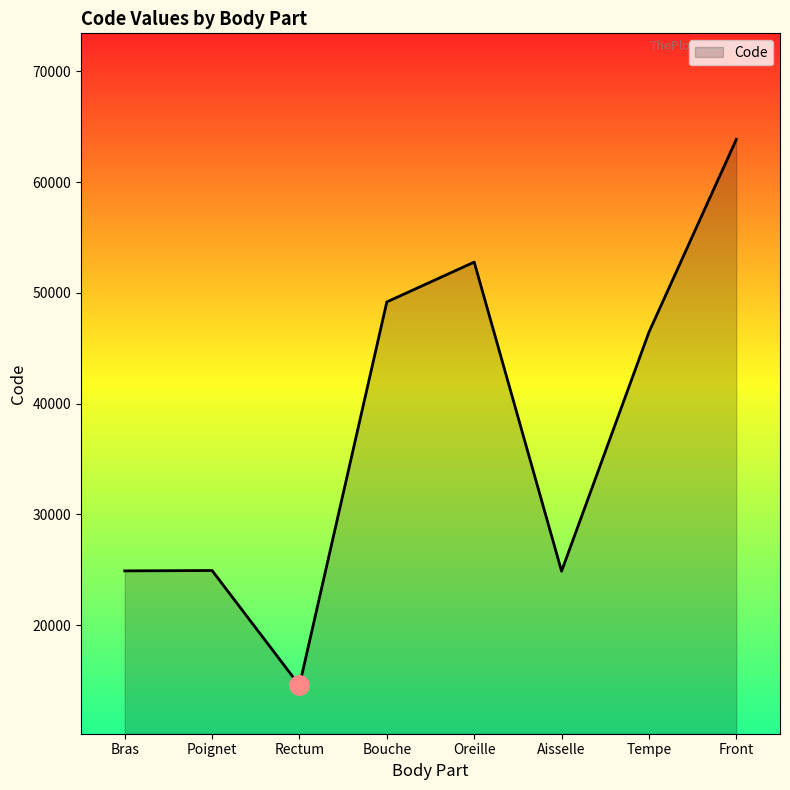

The chart shows a value of 9275 at Poignet. True or false?

False